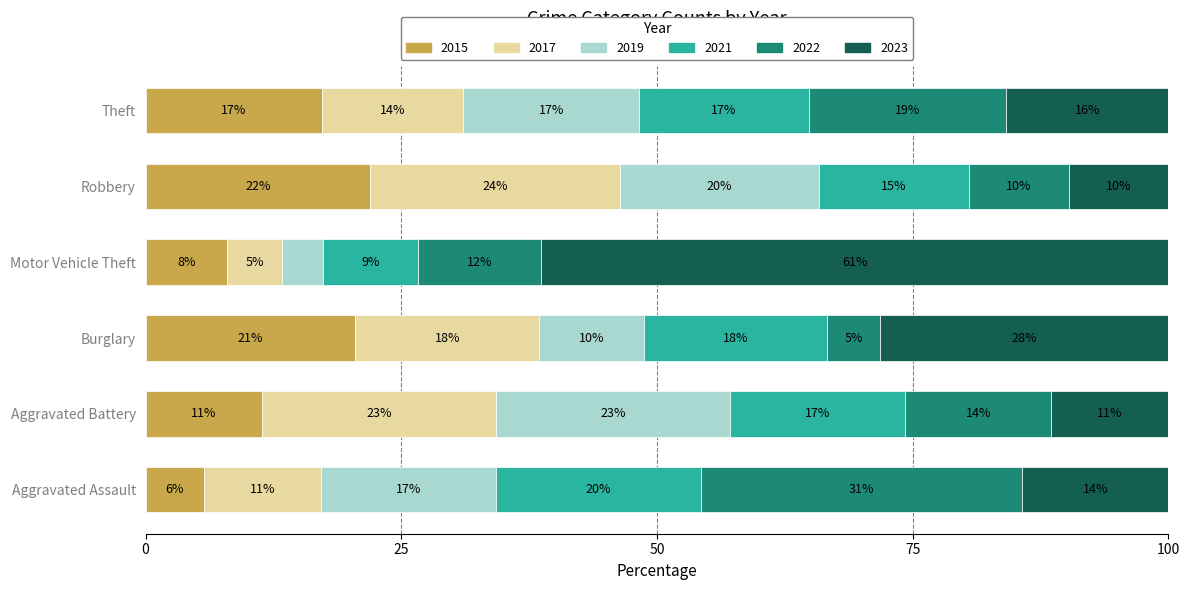

What are all the series names shown in the legend?

2015, 2017, 2019, 2021, 2022, 2023